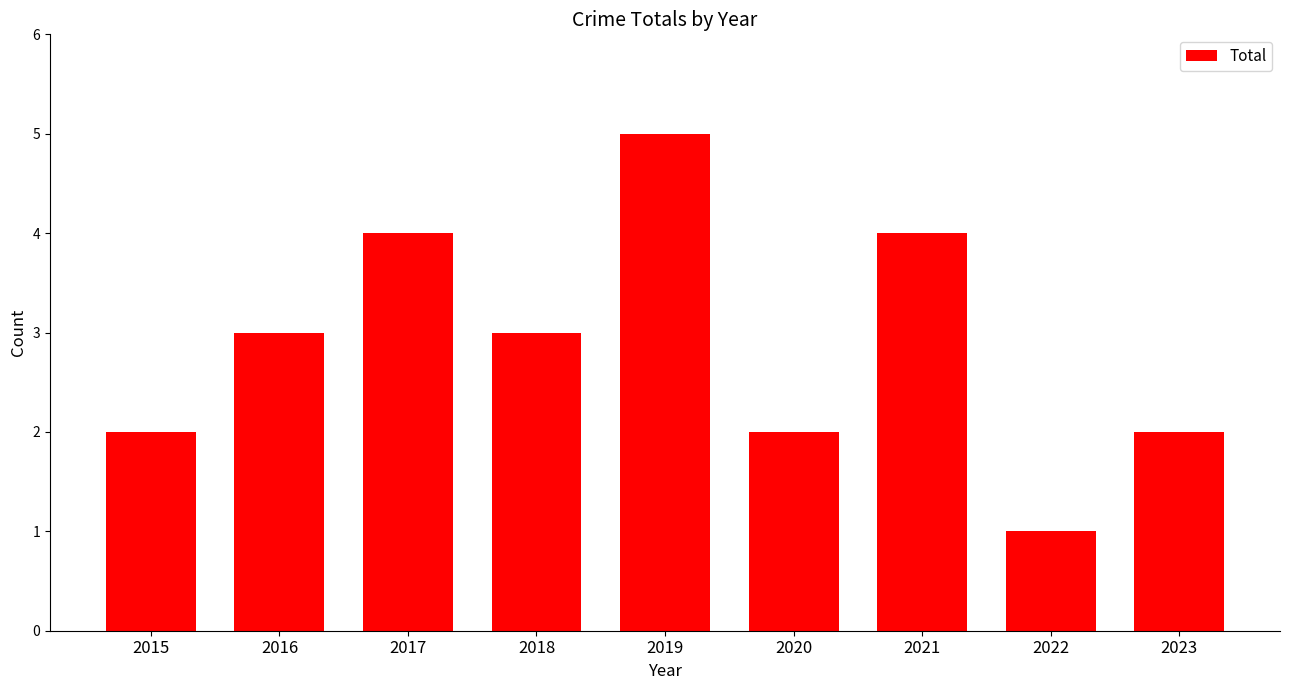

What is the change in value from 2019 to 2021?

-1